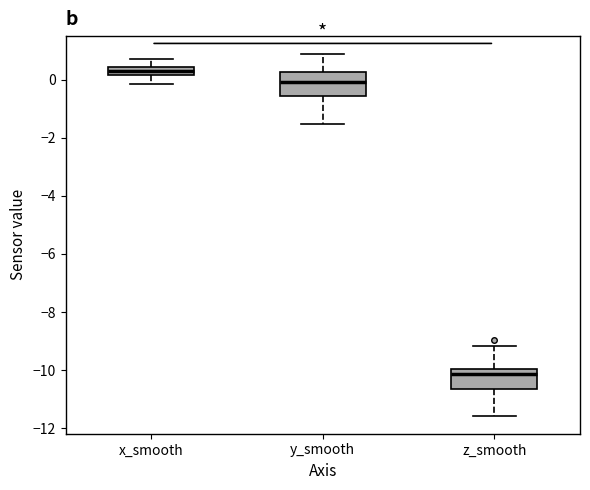

Which box has the lowest median line?

z_smooth